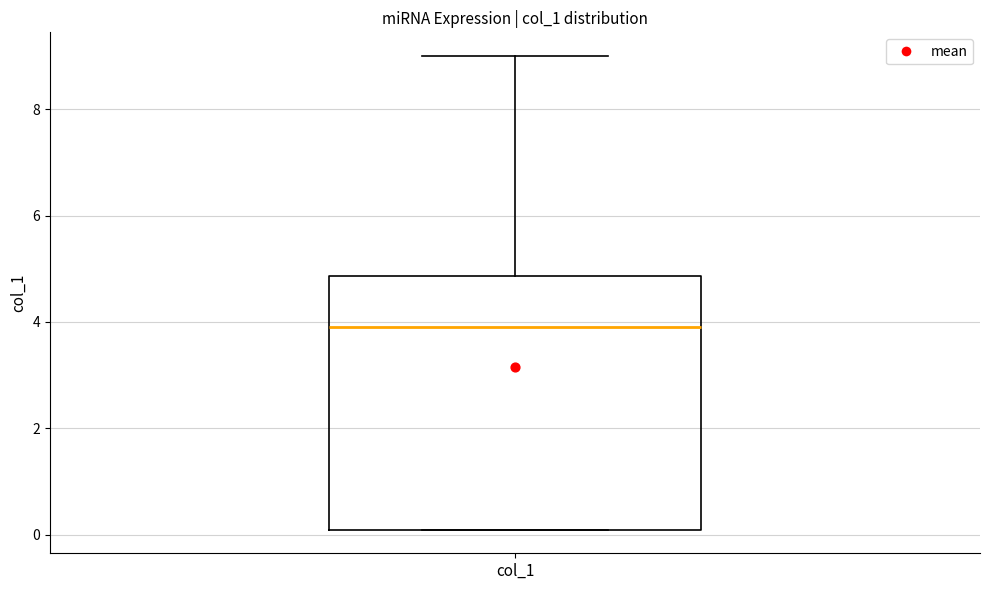

Transcribe this box plot: give where the median line is, the range the box spans, and where the two whiskers end, as read against the y-axis. The values are not printed on the chart, so give them approximately, as read against the axis.

median 4.0, box 0.0 to 4.8, whiskers 0.0 to 9.0